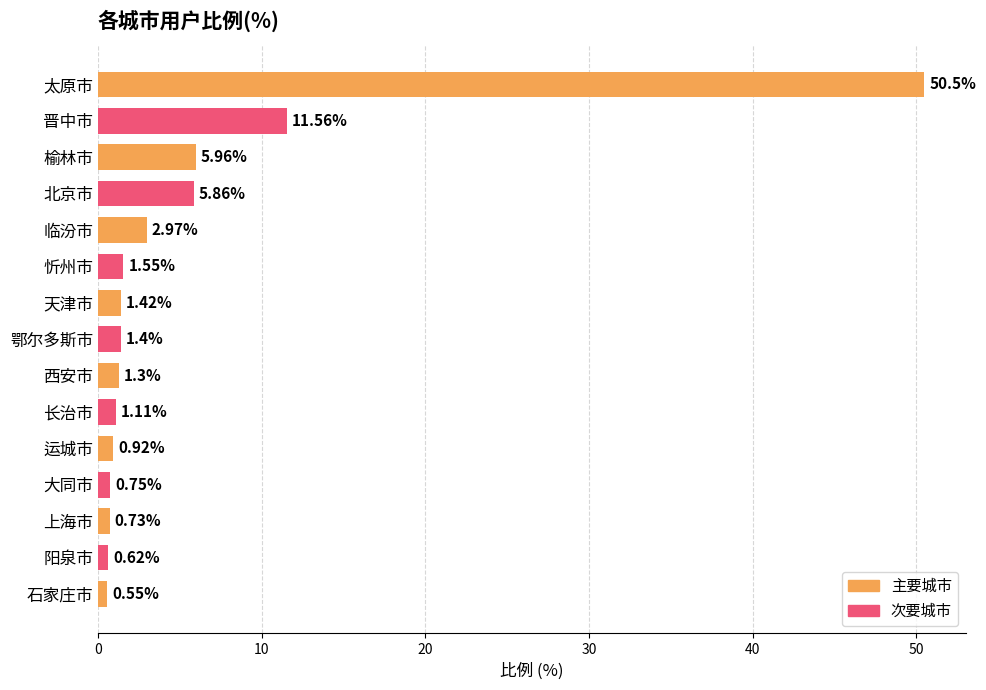

At which label is the value closest to 25?

晋中市